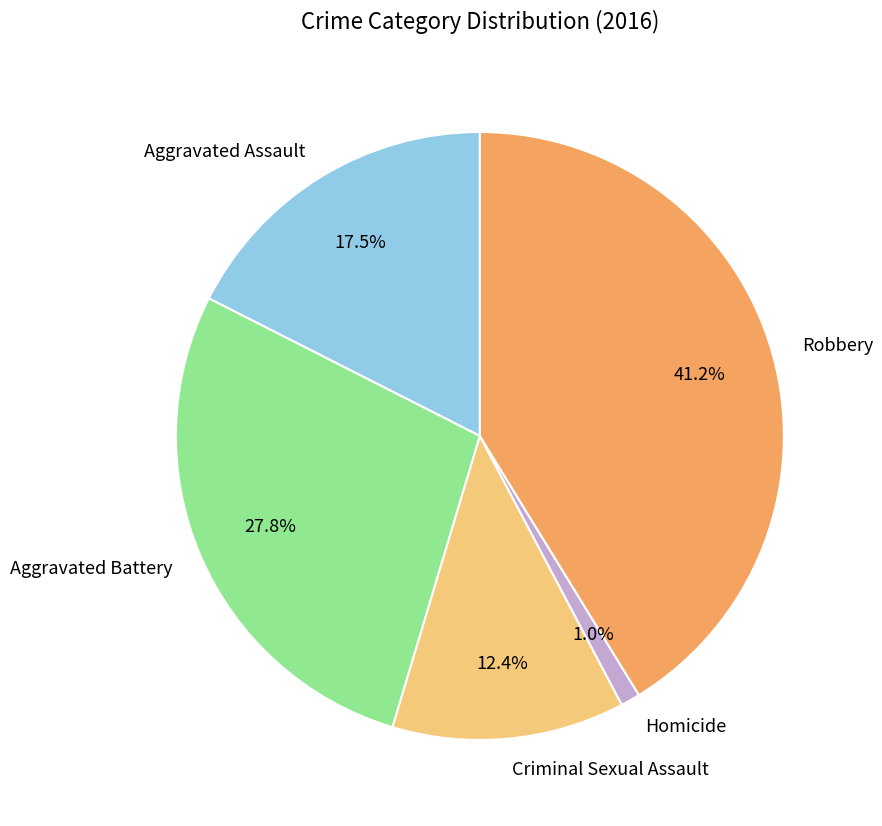

To the nearest percent, what is the combined percentage of Robbery and Criminal Sexual Assault?

54%